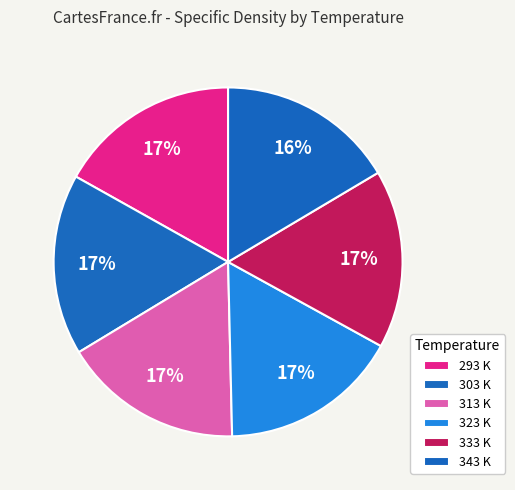

The 333 slice represents 17% of the pie. True or false?

True